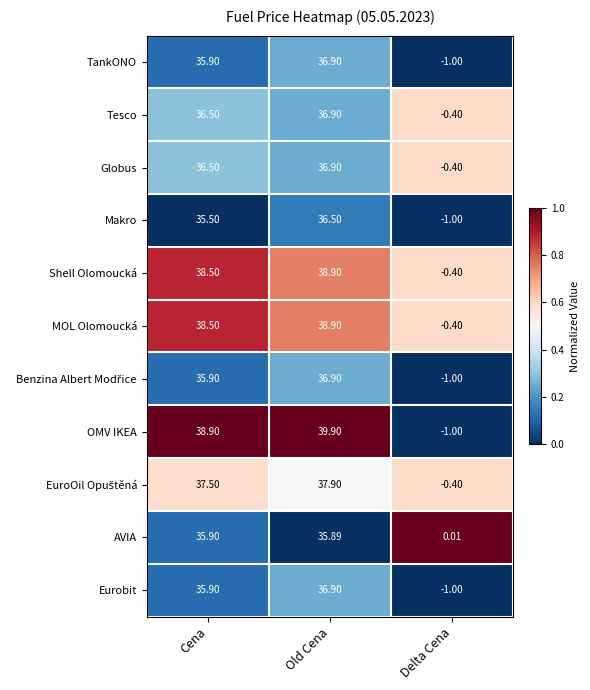

What is the total value across all series at Cena?

405.5